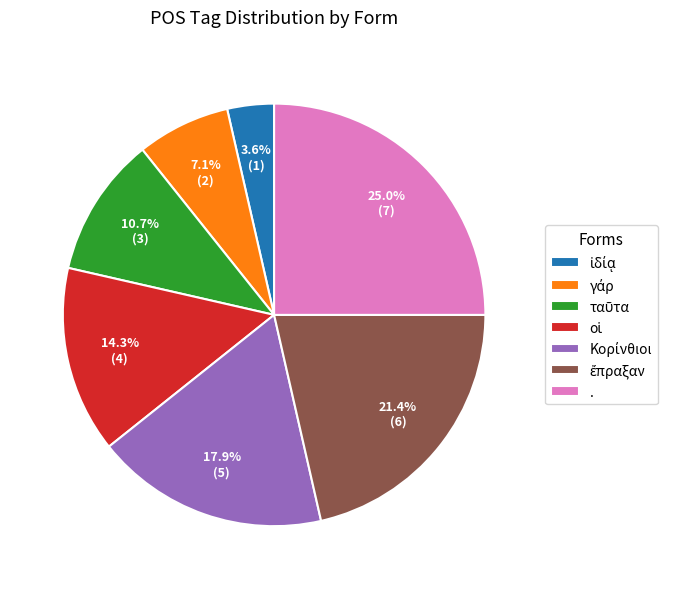

How many slices are in this pie chart?

7